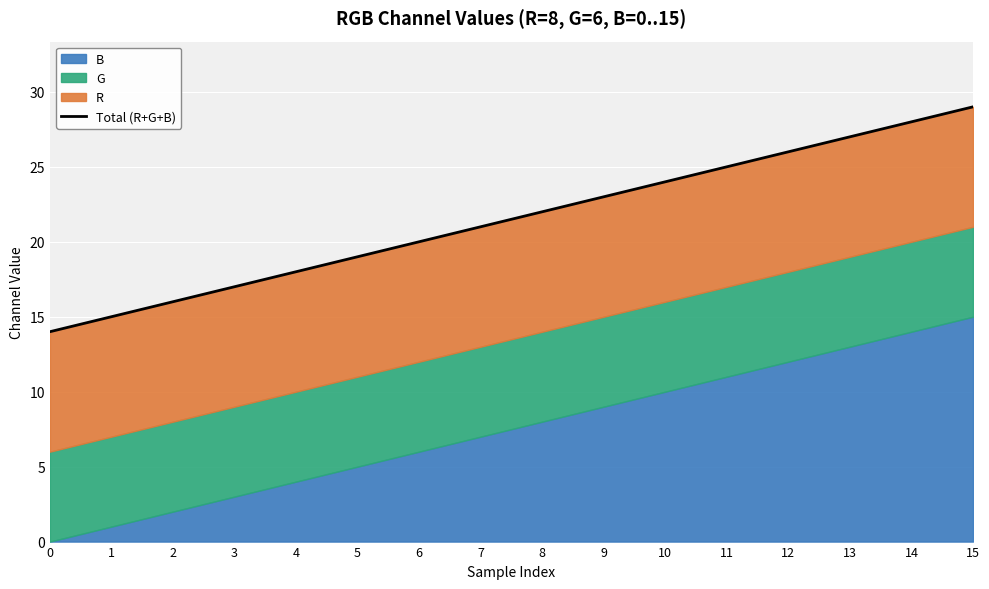

What is the smallest value displayed?

14